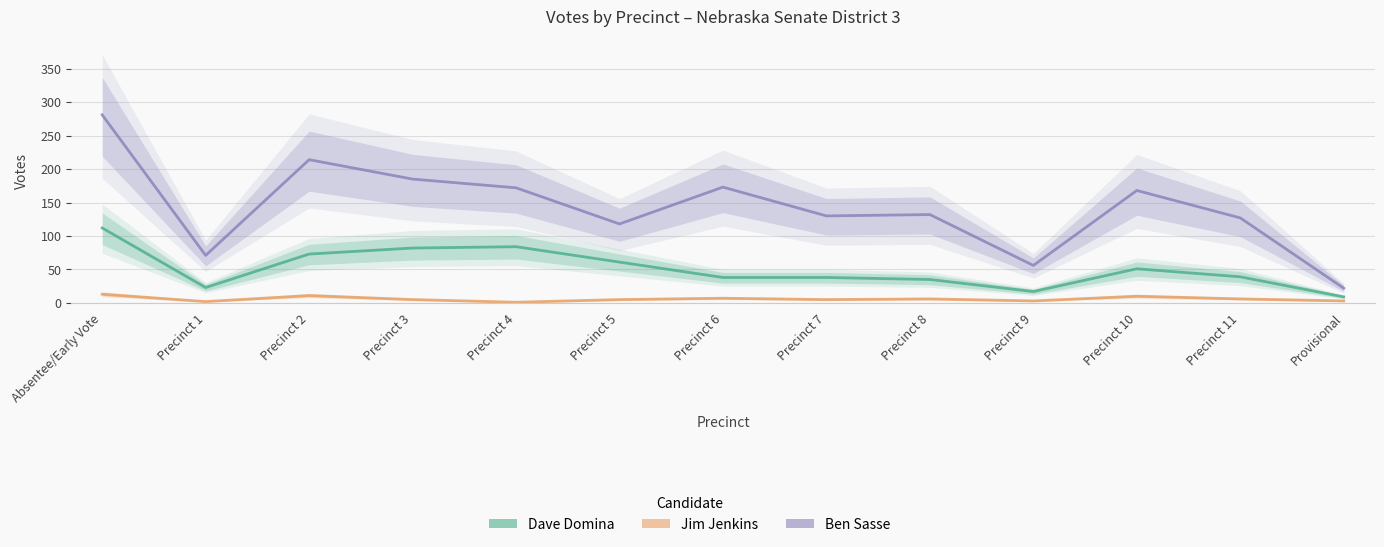

Reading left to right, list all the values displayed in this chart.

Dave Domina: Absentee/Early Vote=112	Precinct 1=23	Precinct 2=73	Precinct 3=82	Precinct 4=84	Precinct 5=61	Precinct 6=38	Precinct 7=38	Precinct 8=35	Precinct 9=17	Precinct 10=51	Precinct 11=39	Provisional=9
Jim Jenkins: Absentee/Early Vote=13	Precinct 1=2	Precinct 2=11	Precinct 3=5	Precinct 4=1	Precinct 5=5	Precinct 6=7	Precinct 7=5	Precinct 8=6	Precinct 9=3	Precinct 10=10	Precinct 11=6	Provisional=3
Ben Sasse: Absentee/Early Vote=281	Precinct 1=71	Precinct 2=214	Precinct 3=185	Precinct 4=172	Precinct 5=118	Precinct 6=173	Precinct 7=130	Precinct 8=132	Precinct 9=56	Precinct 10=168	Precinct 11=127	Provisional=22